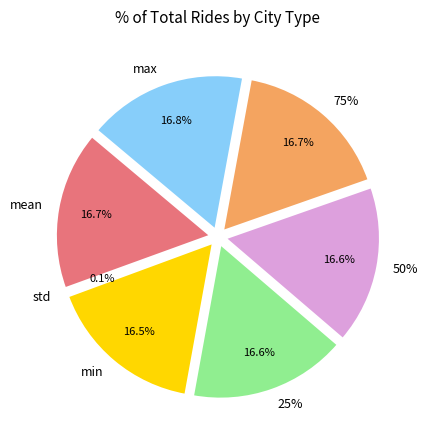

Which has a higher value, std or mean?

mean